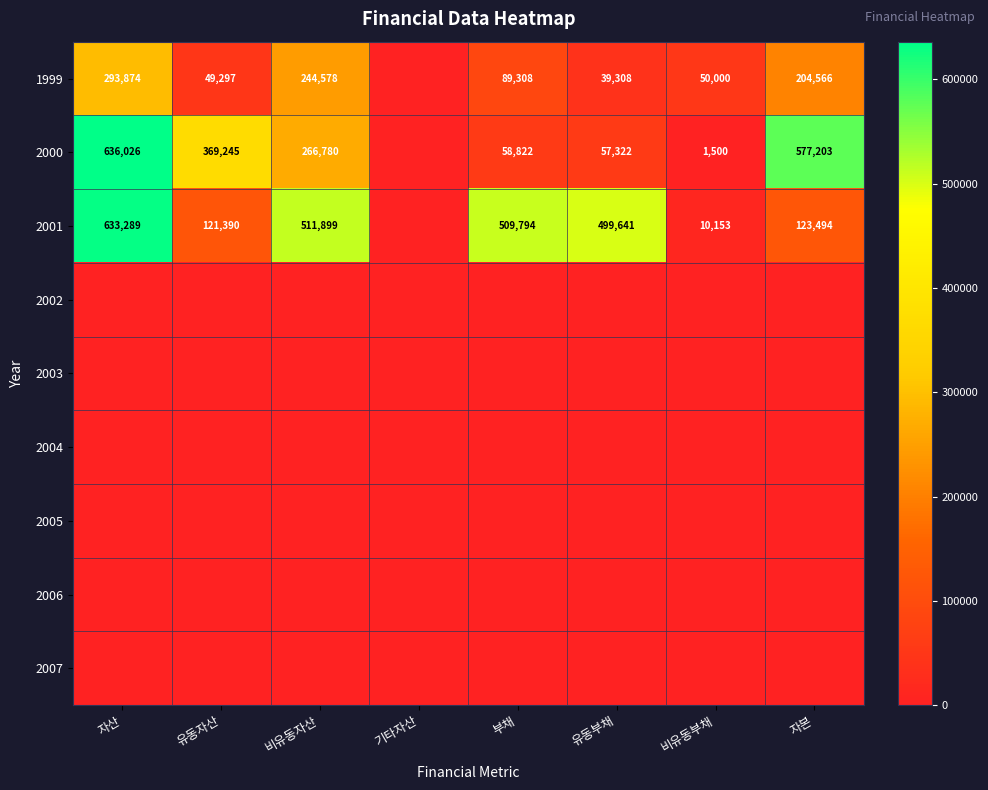

True or false: 2000 has a value of 279552 at 자본.

False